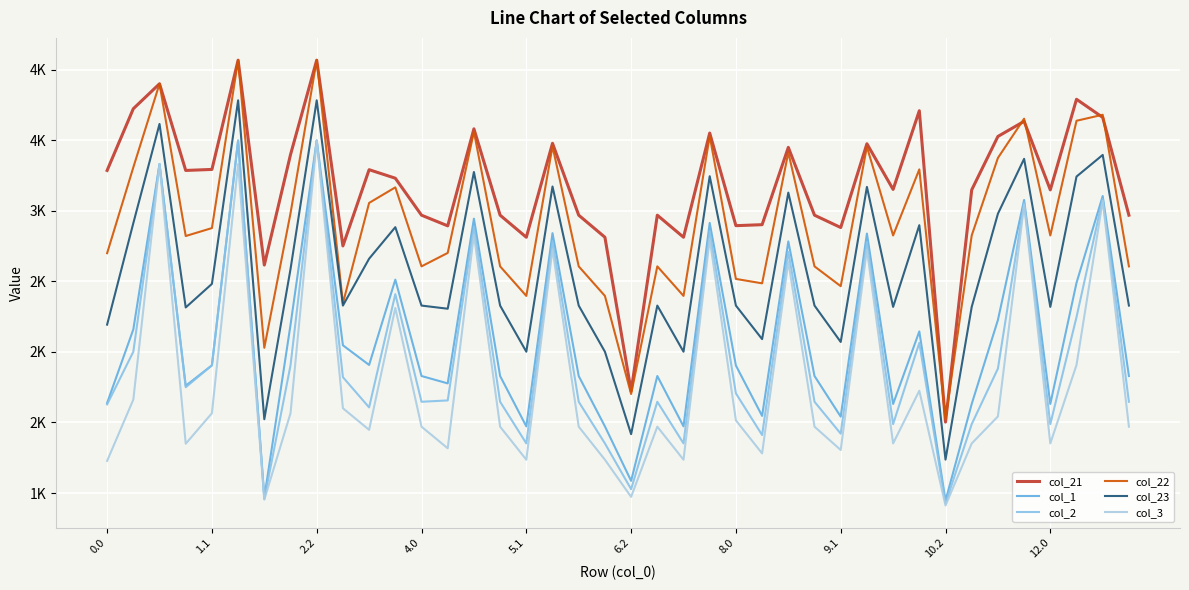

True or false: col_1 and col_22 intersect in this chart.

False